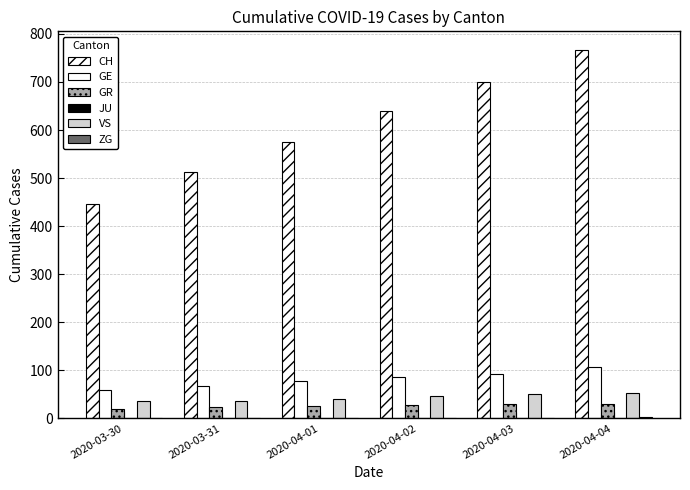

What is the label of the 4th bar from the right?

2020-04-01